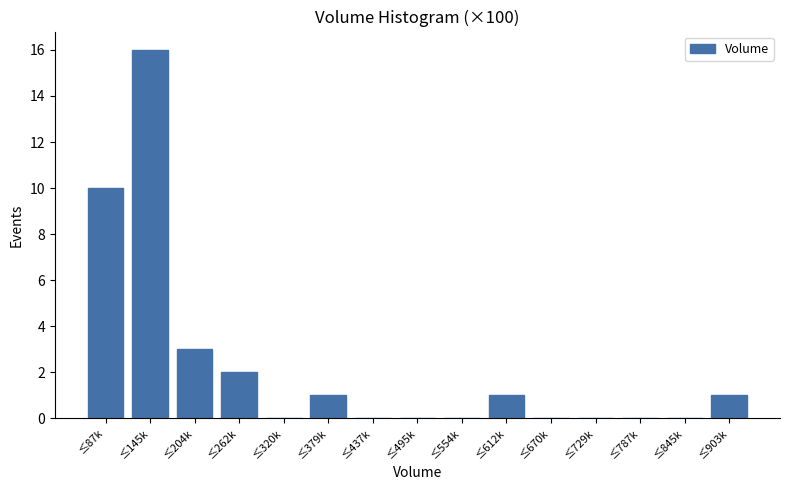

Reading left to right, extract all data points from this chart.

≤87k=10	≤145k=16	≤204k=3	≤262k=2	≤320k=0	≤379k=1	≤437k=0	≤495k=0	≤554k=0	≤612k=1	≤670k=0	≤729k=0	≤787k=0	≤845k=0	≤903k=1